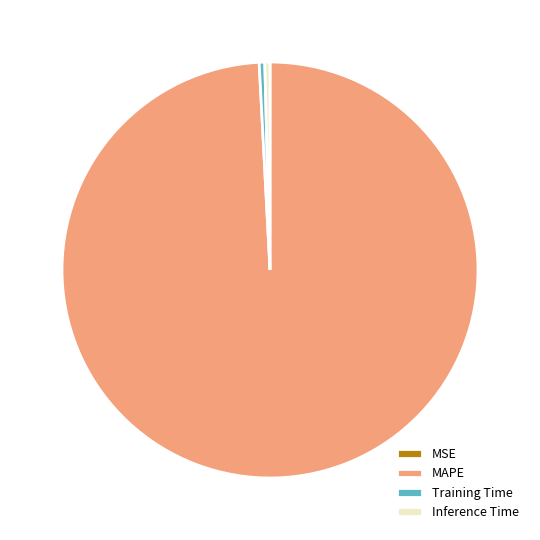

Is it true that Inference Time is 0% of the pie?

True